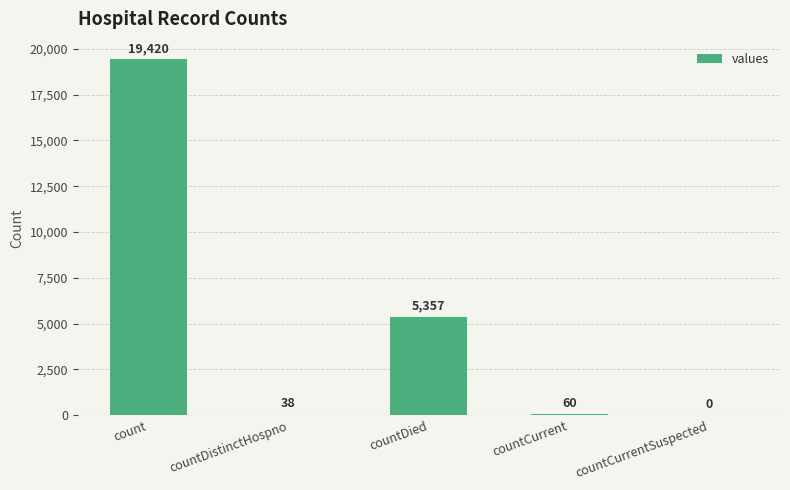

What is the sum of the values at countCurrent and countDied?

5417